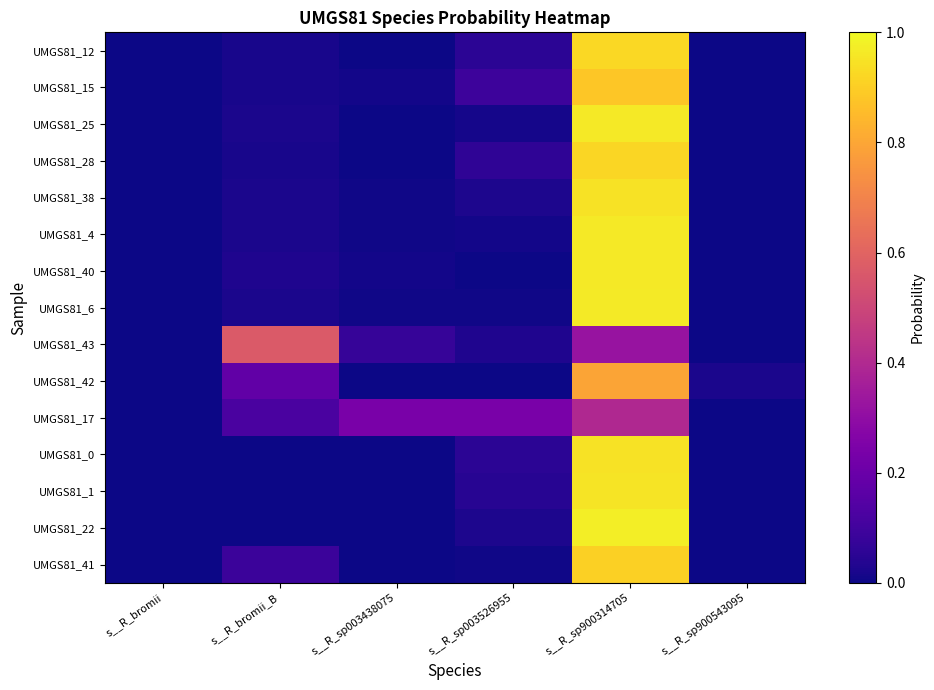

At which category is the sum across all series the highest?

s__R_sp900314705